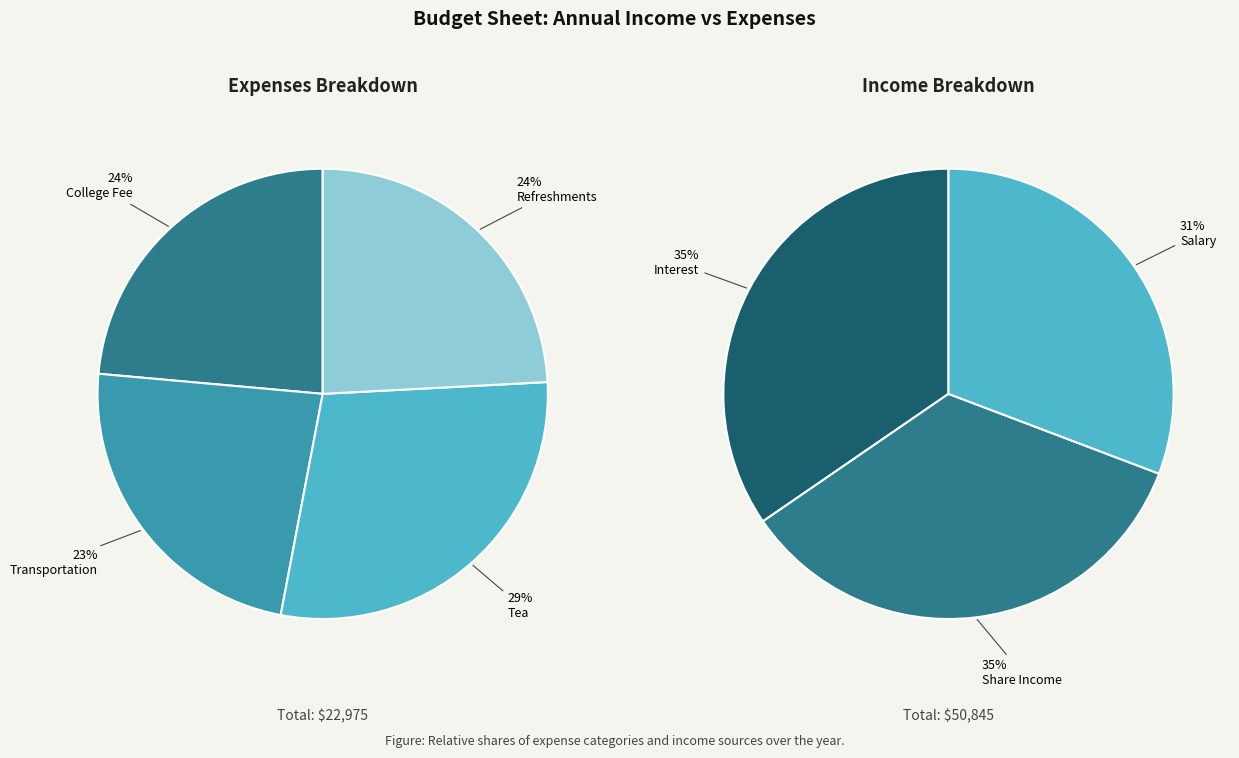

Does Tea represent more than half of the total?

No